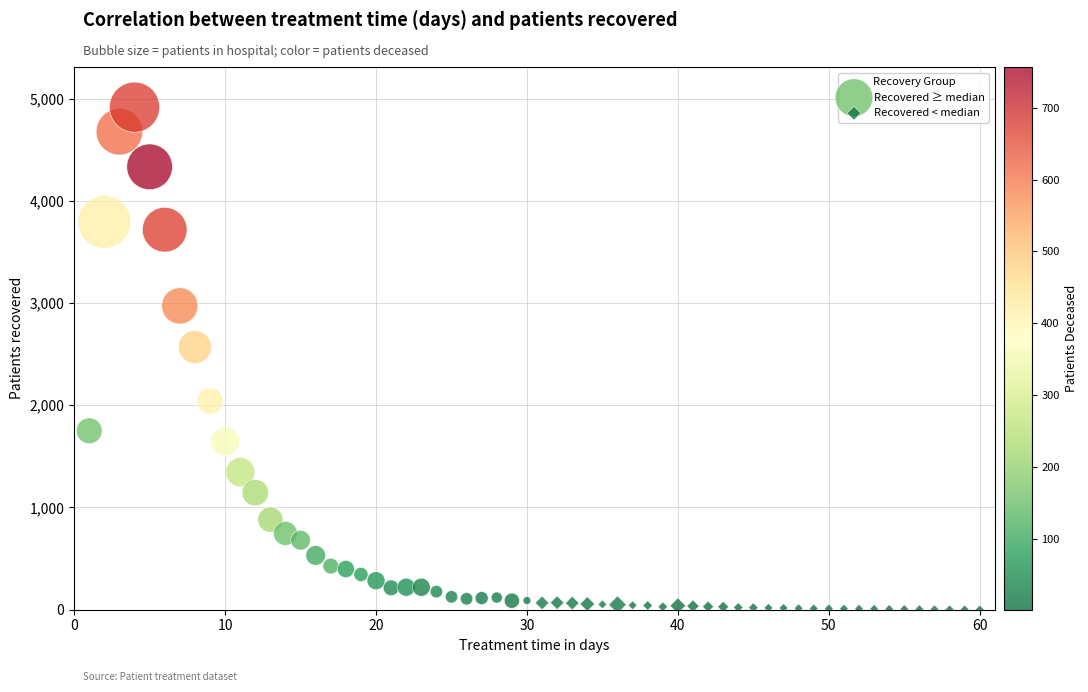

Which series has the largest Y range (max minus min)?

Recovered ≥ median